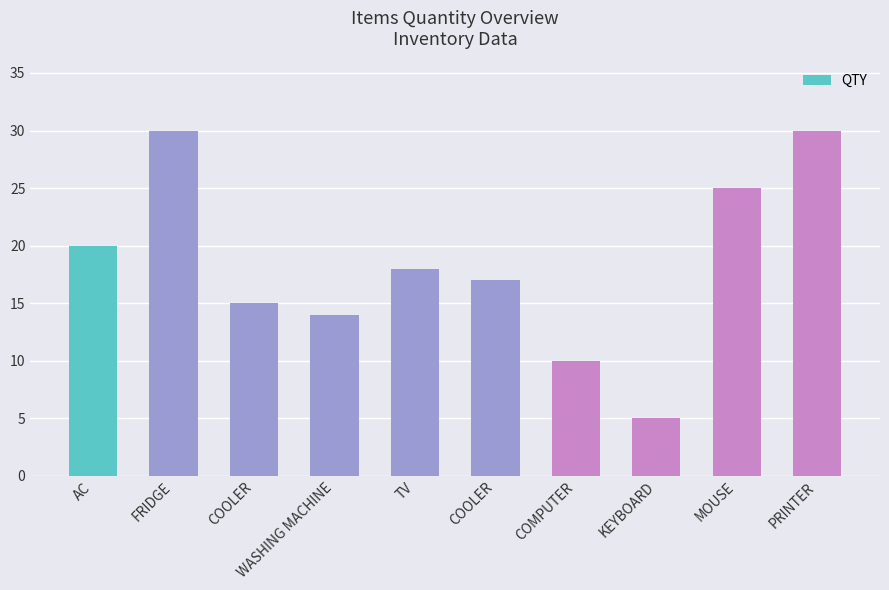

How many bars are there in total?

10